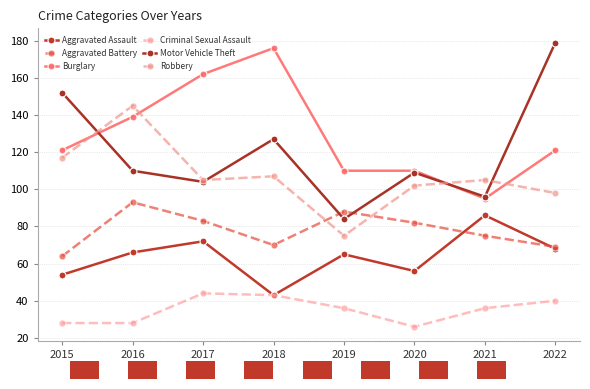

How many distinct data groups are displayed?

6